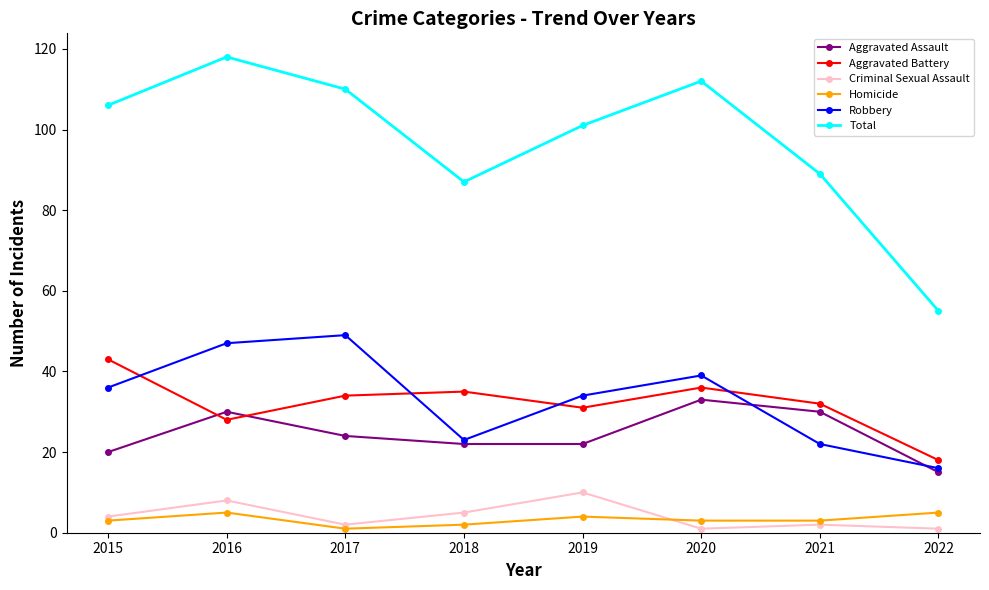

Reading left to right, extract all data points from this chart.

Aggravated Assault: 20	30	24	22	22	33	30	15
Aggravated Battery: 43	28	34	35	31	36	32	18
Criminal Sexual Assault: 4	8	2	5	10	1	2	1
Homicide: 3	5	1	2	4	3	3	5
Robbery: 36	47	49	23	34	39	22	16
Total: 106	118	110	87	101	112	89	55